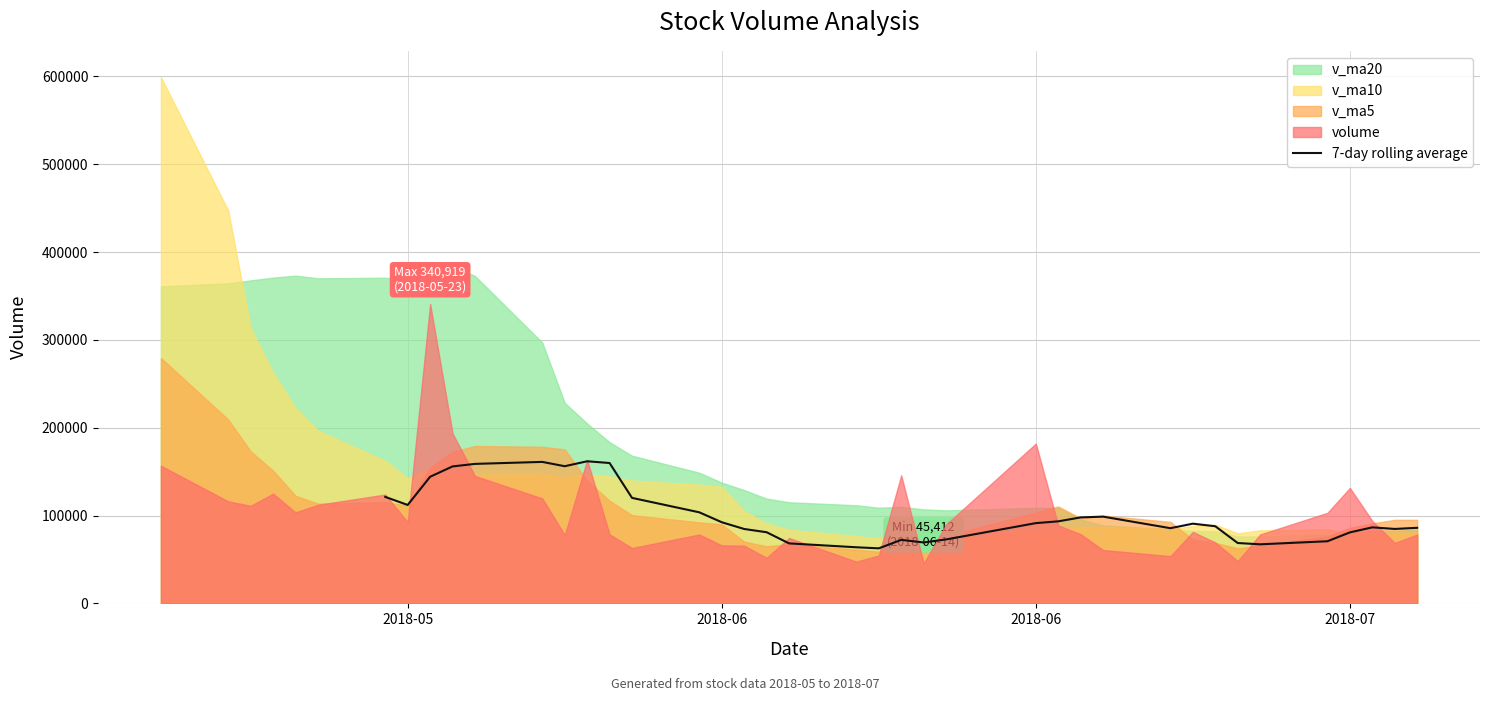

How many data points are above 90751?

17